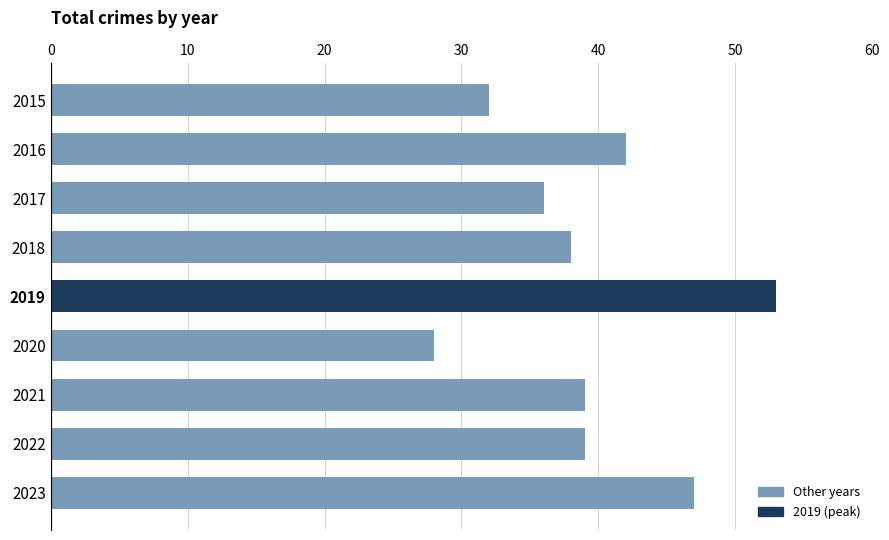

Which has a higher value, 2016 or 2019?

2019